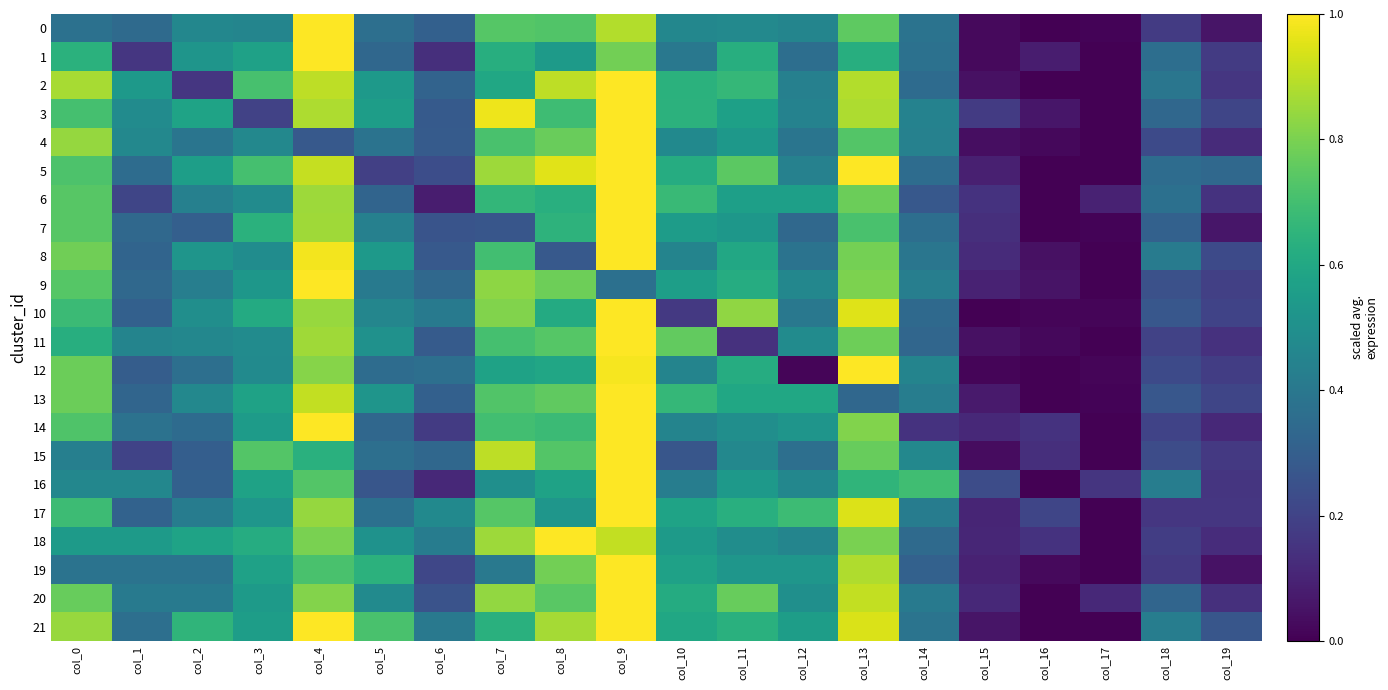

How many categories are shown in the chart?

20